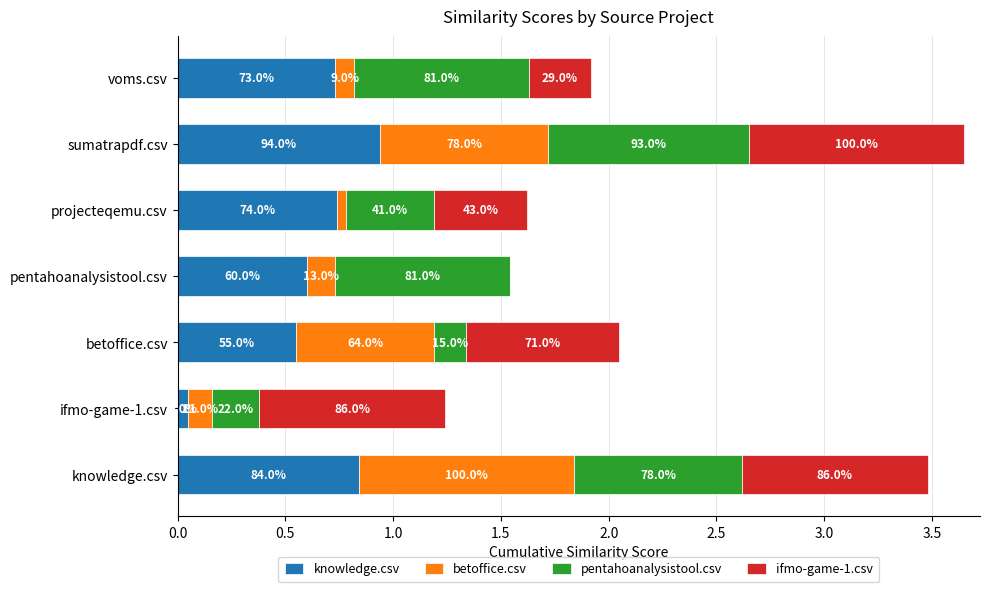

What are all the series names shown in the legend?

knowledge.csv, betoffice.csv, pentahoanalysistool.csv, ifmo-game-1.csv